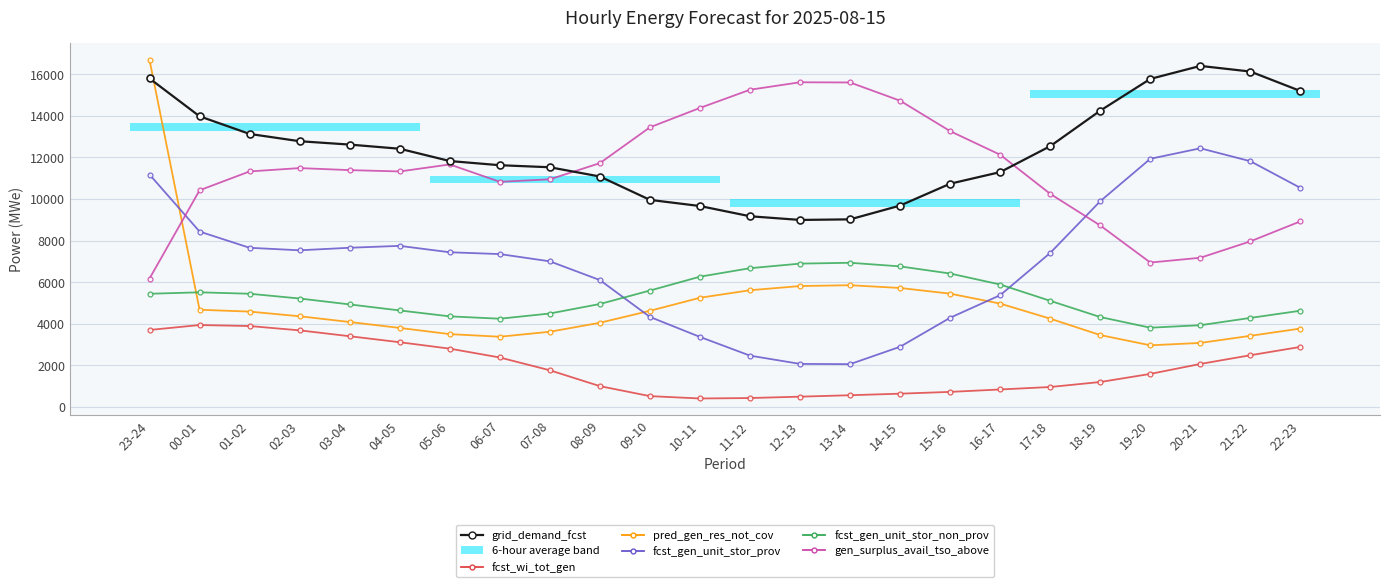

Which label corresponds to the smallest value in the chart?

10-11